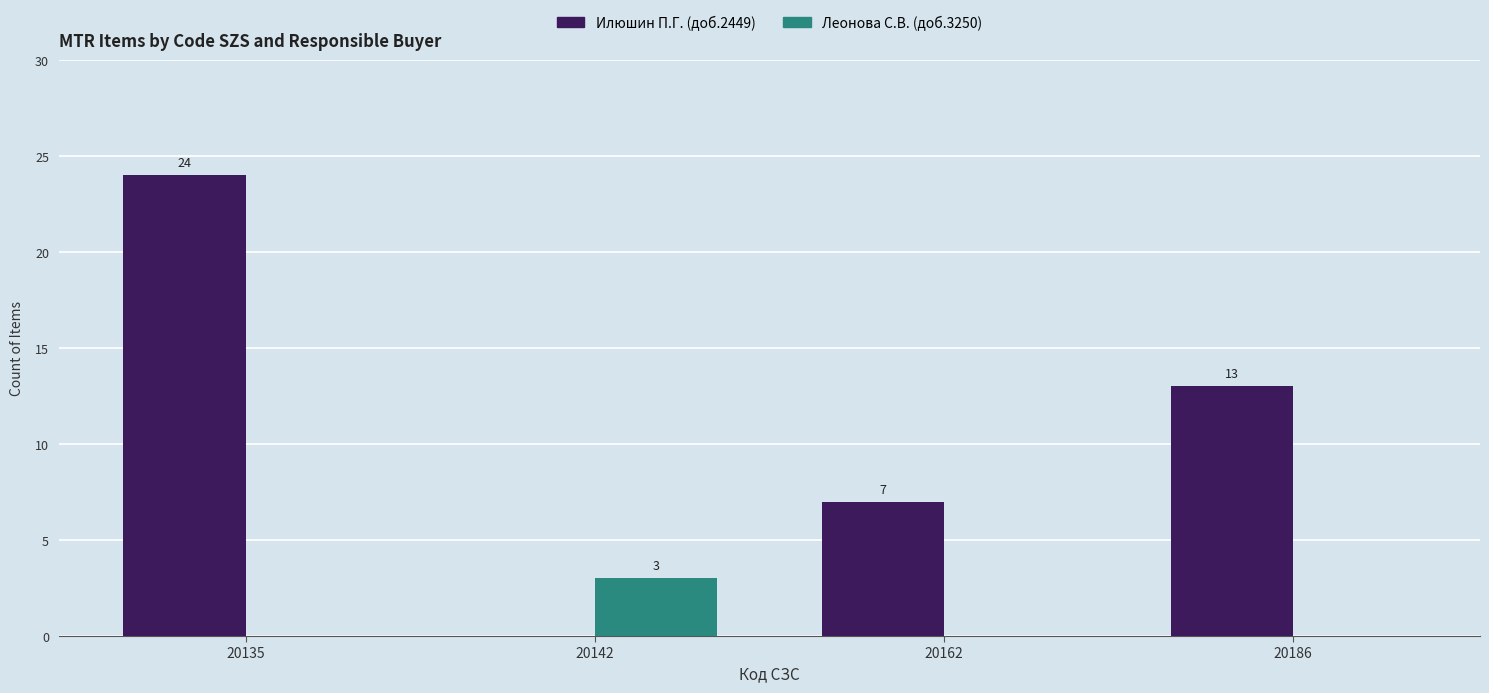

Is the value of Илюшин П.Г. (доб.2449) at 20162 greater than the value of Леонова С.В. (доб.3250) at 20186?

Yes